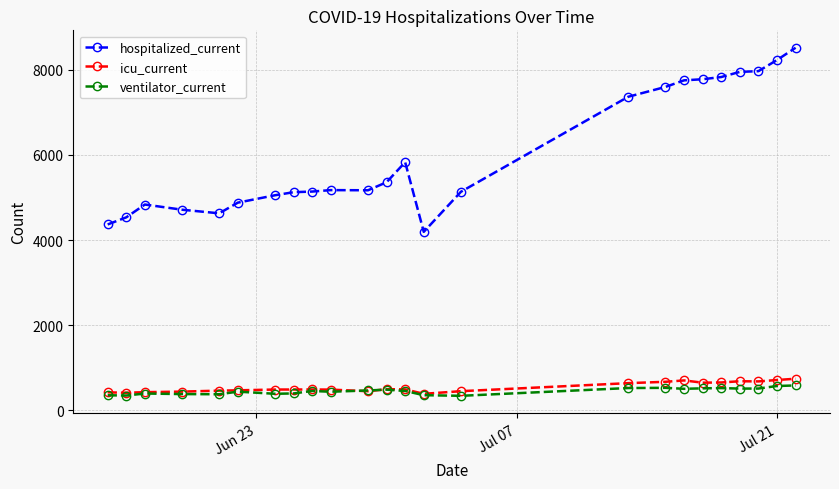

What is the lowest value of the icu_current series?

382